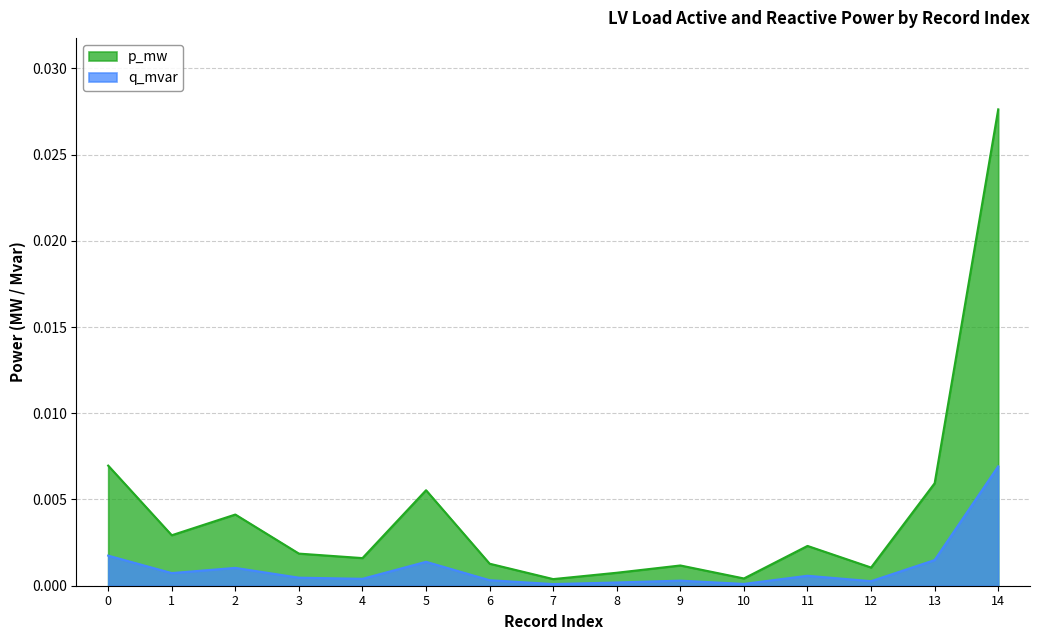

True or false: p_mw has more than 1 interior local peaks.

True